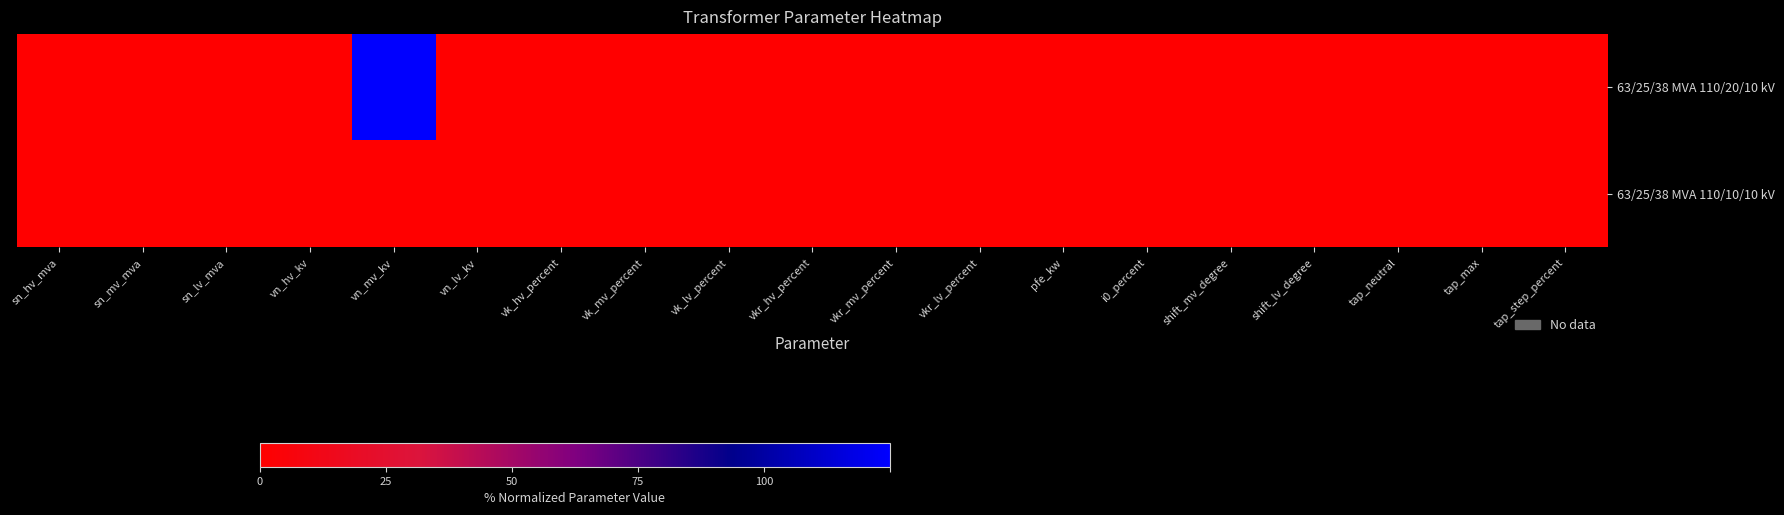

At which category does the chart reach its minimum across all series?

sn_hv_mva